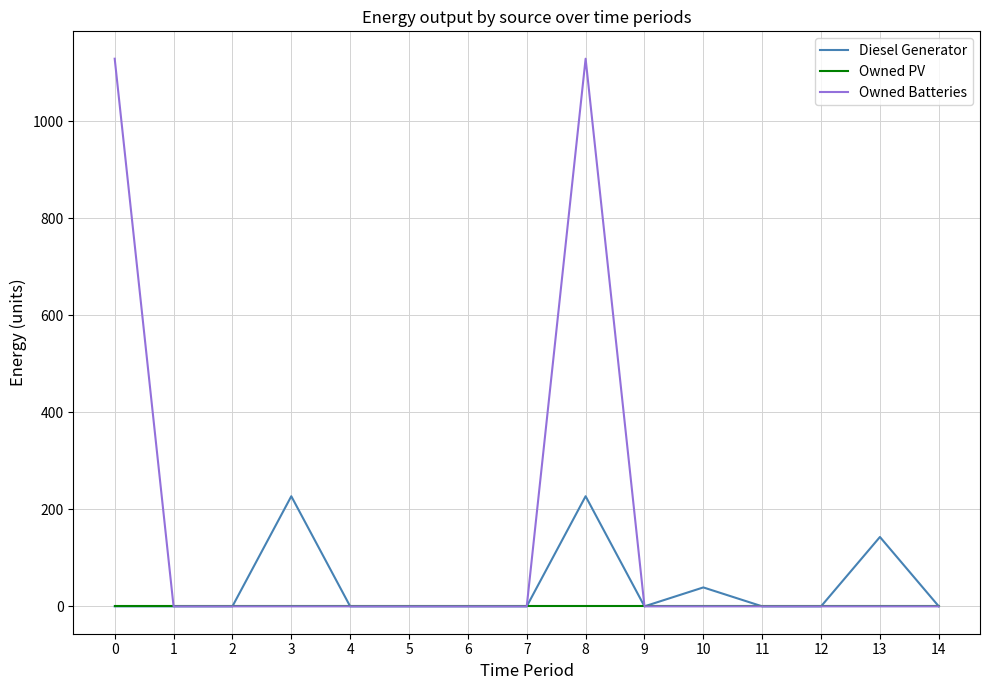

The value of Owned PV at 3 is 0.0. True or false?

True